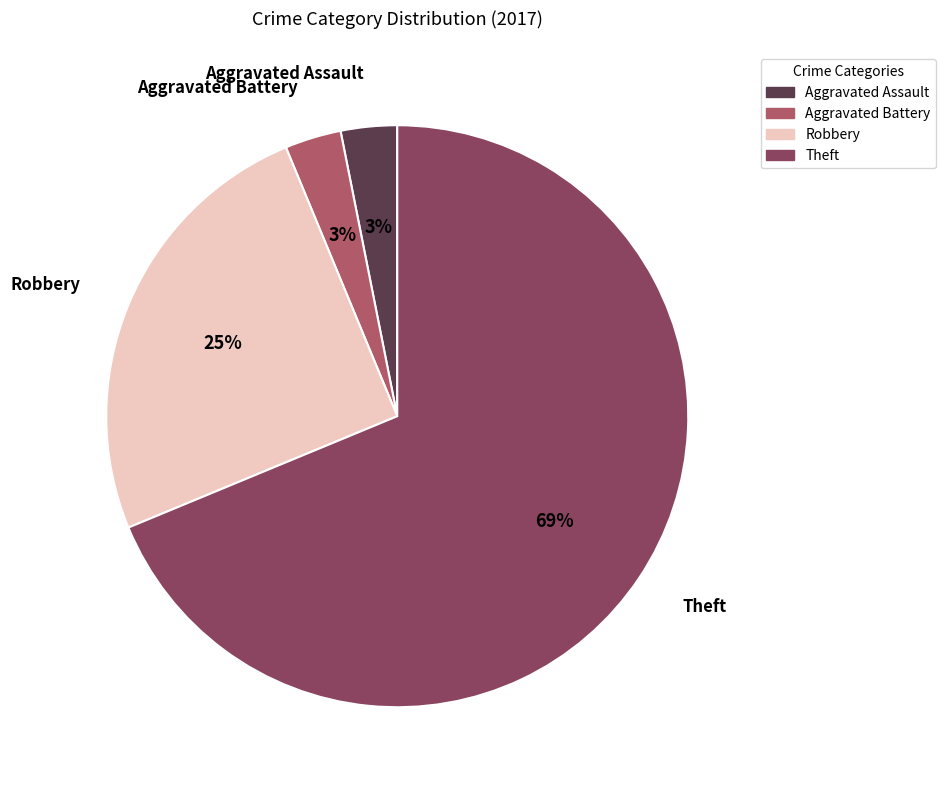

Which category has the biggest portion of the pie?

Theft